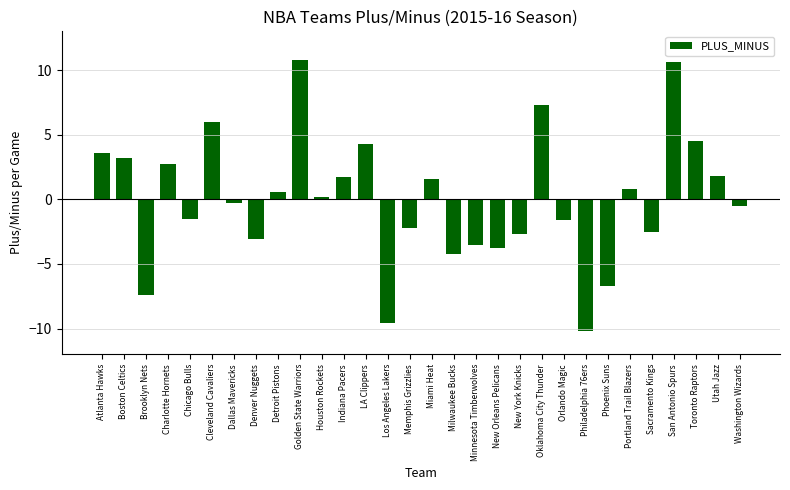

How many series are shown in this chart?

1